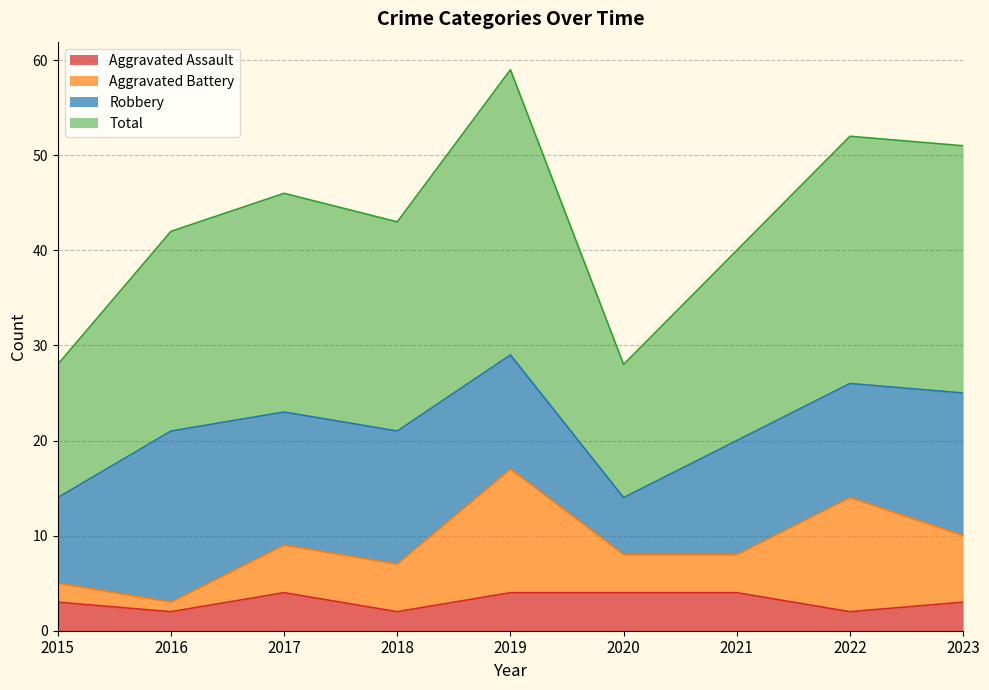

True or false: Aggravated Assault and Total intersect in this chart.

False